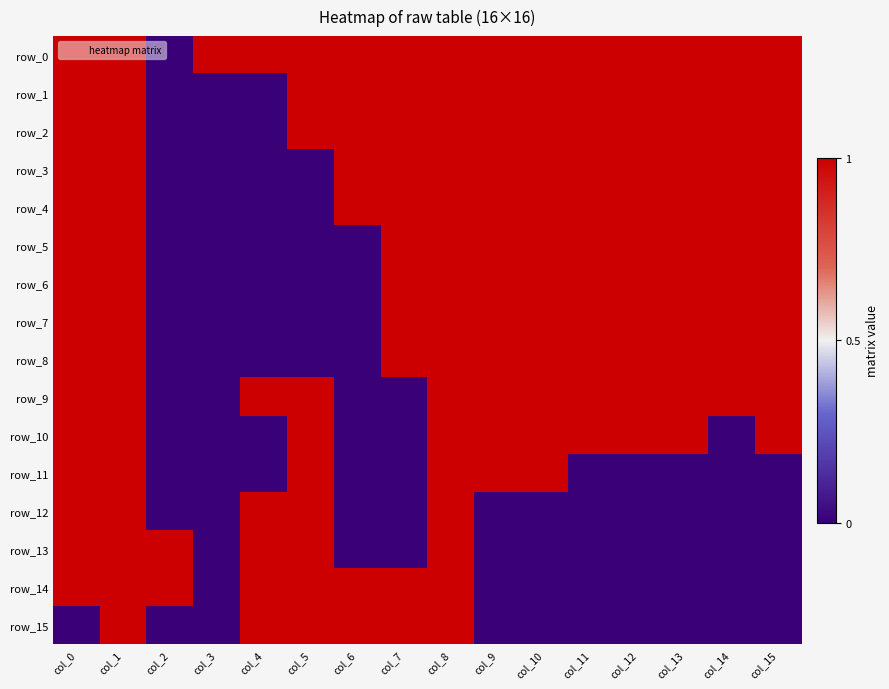

At which label is row_5 closest to 0?

col_2